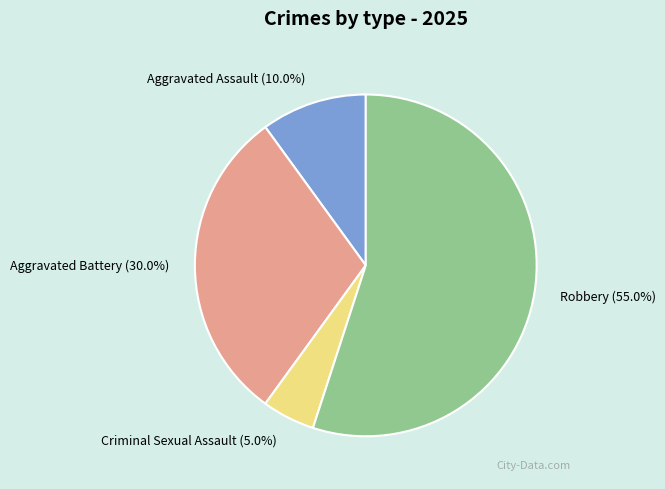

To the nearest percent, what is the difference between the largest and smallest slice percentages?

50%